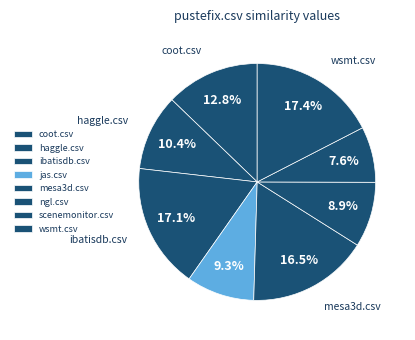

How many segments does this pie chart have?

8